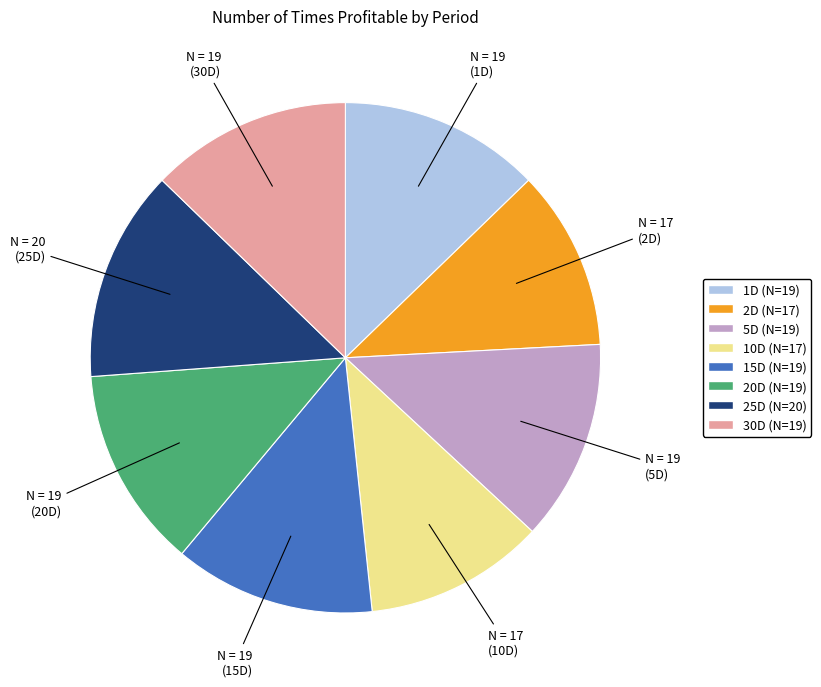

Which category has the biggest portion of the pie?

25D